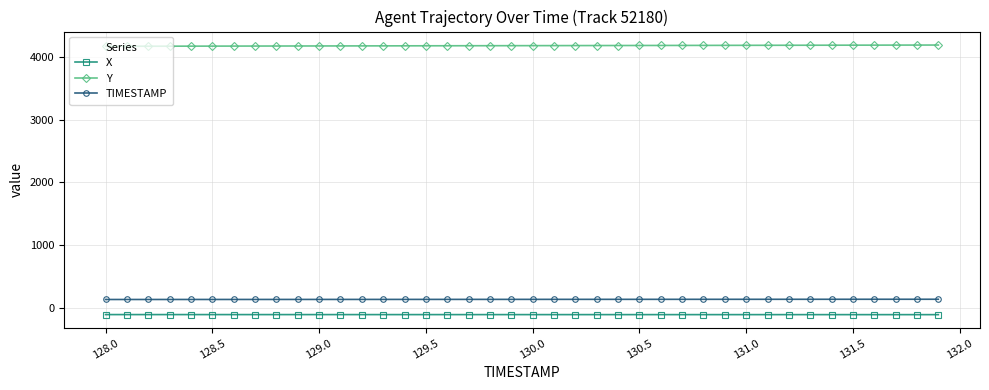

Rank the series by their maximum value, from lowest to highest.

X, TIMESTAMP, Y